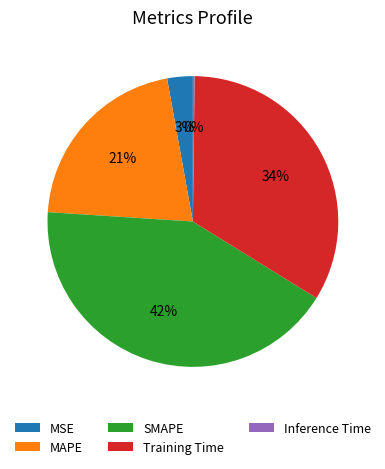

To the nearest percent, what percentage of the pie is MAPE?

21%